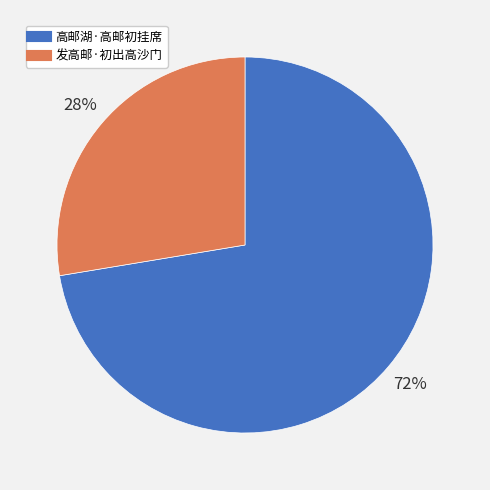

Which category accounts for the majority?

高邮湖·高邮初挂席